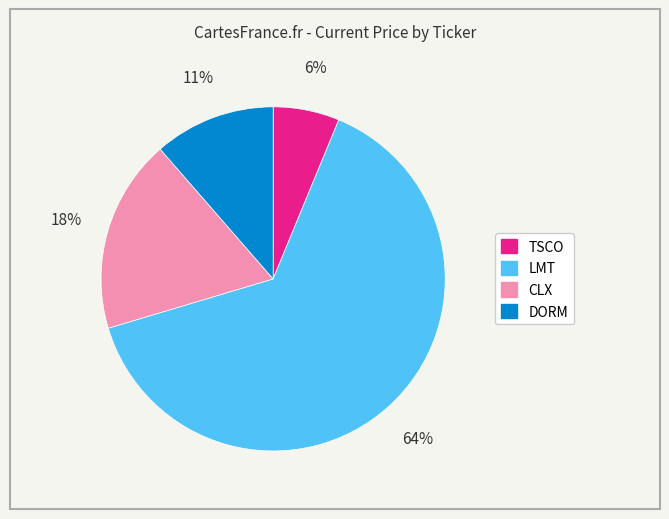

Does any single category account for the majority?

Yes